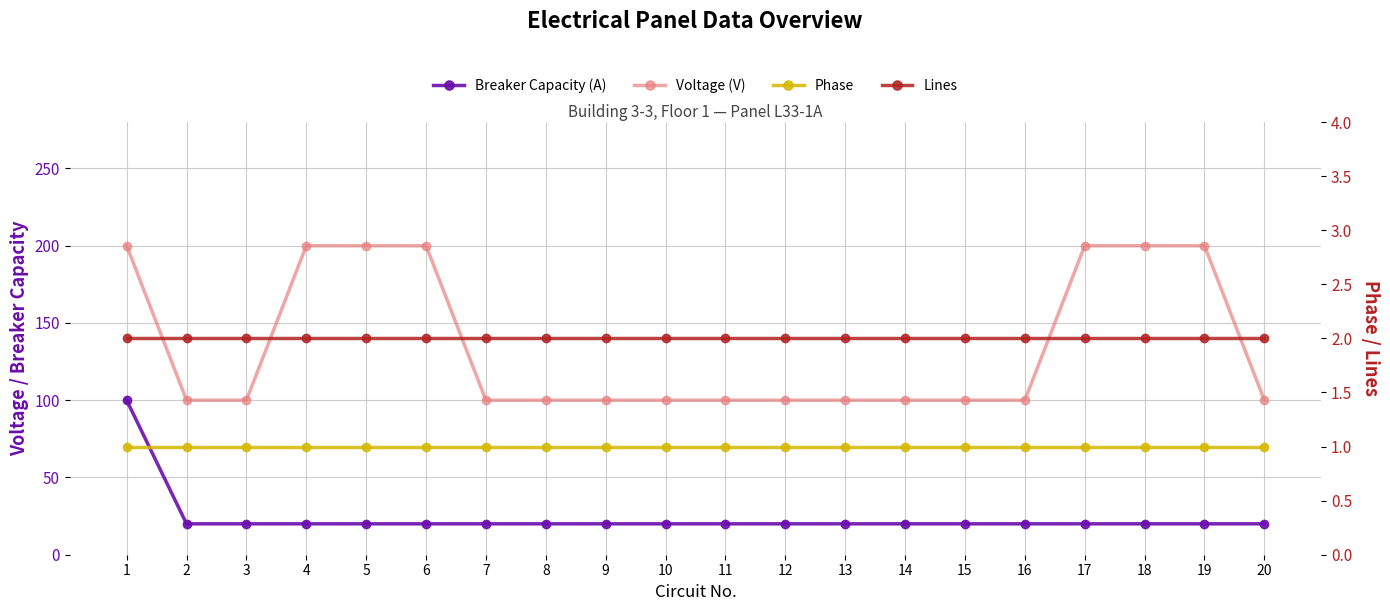

True or false: Phase has more than 2 points higher than both neighbors.

False